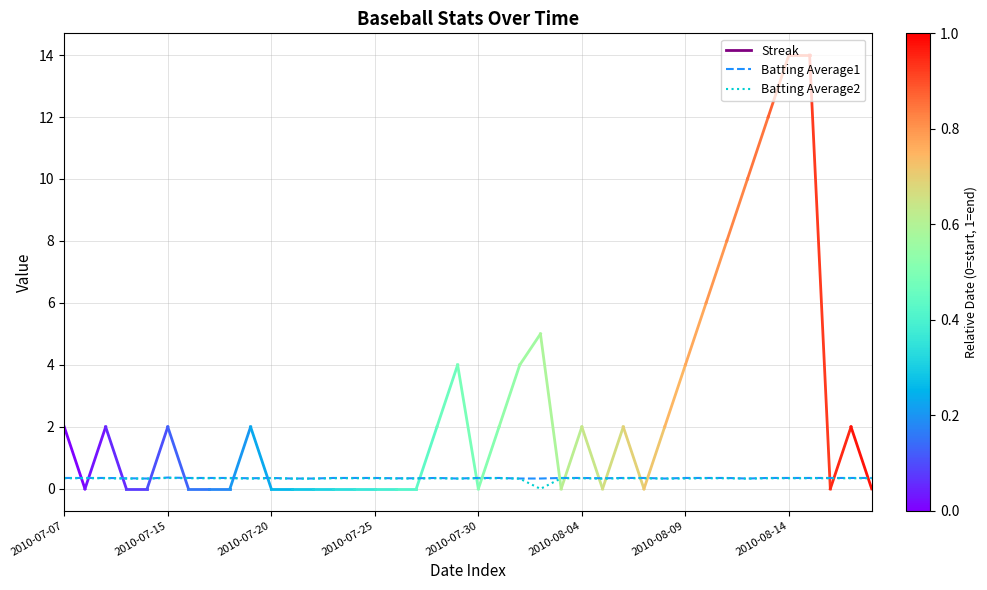

Count the Batting Average1 values in the range 0 to 1.

40